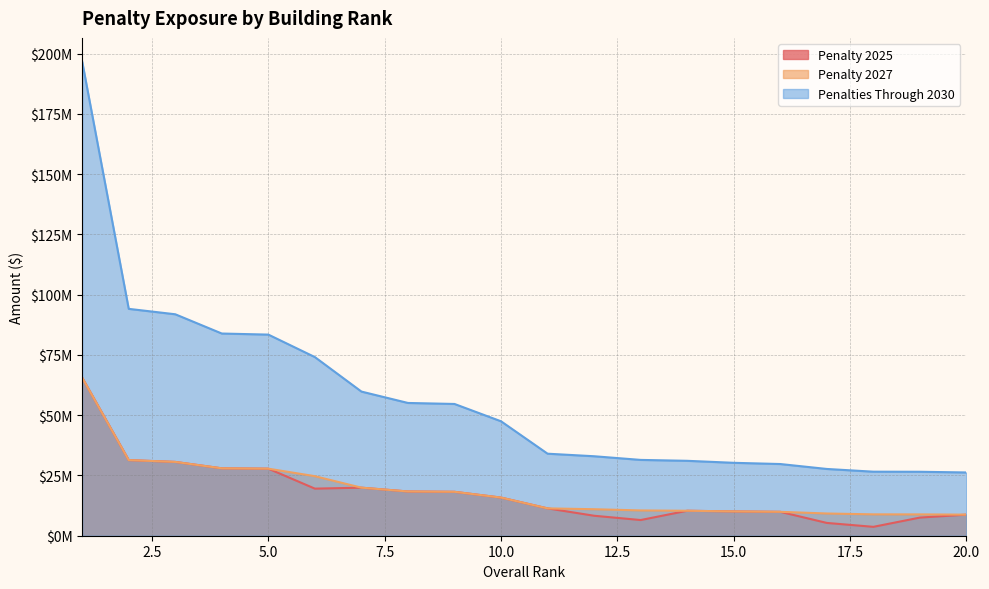

What is the approximate value of penalties_through_2030 at 20, to the nearest 100?

26248200